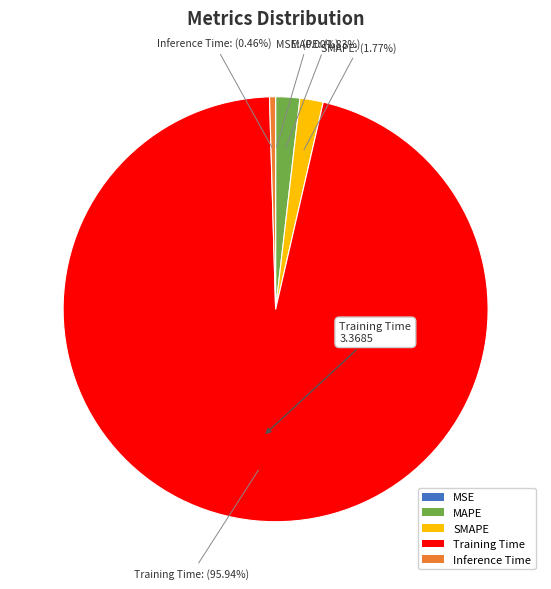

To the nearest percent, what is the difference between the largest and smallest slice percentages?

96%